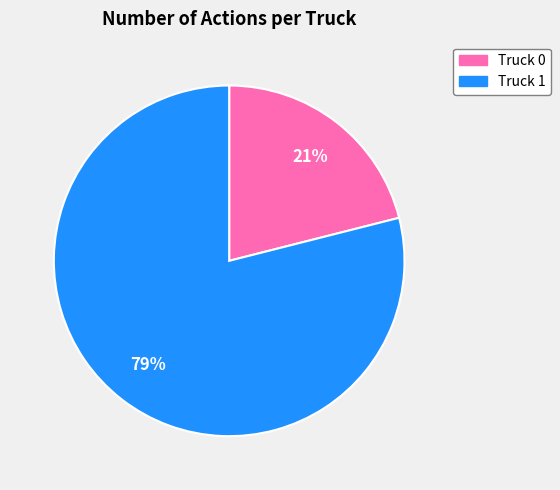

Combined, do Truck 1 and Truck 0 account for over 50%?

Yes